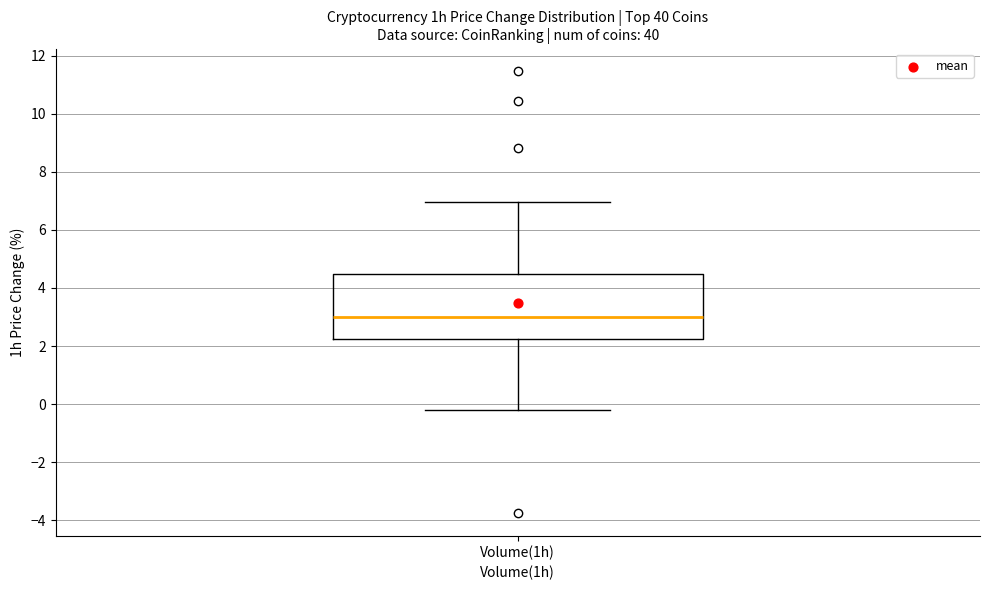

Transcribe this box plot: give where the median line is, the range the box spans, and where the two whiskers end, as read against the y-axis. The values are not printed on the chart, so give them approximately, as read against the axis.

median 3.0, box 2.2 to 4.4, whiskers -0.2 to 7.0